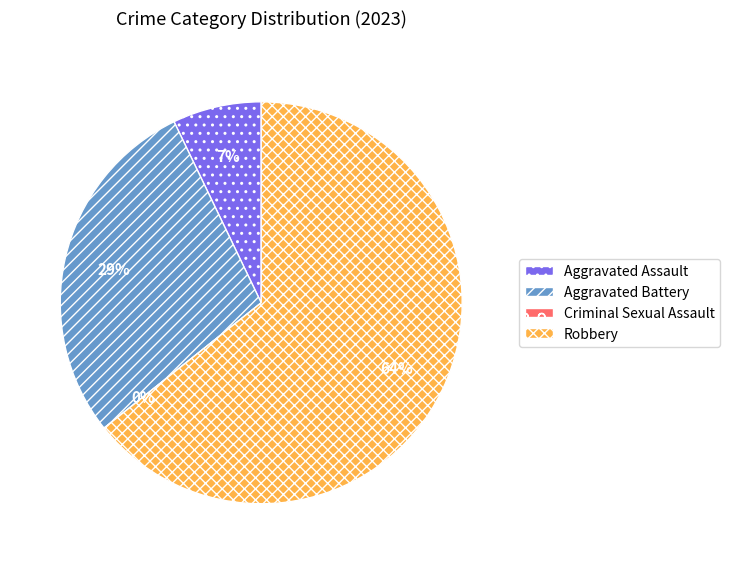

What percentage is the Robbery slice, to the nearest percent?

64%